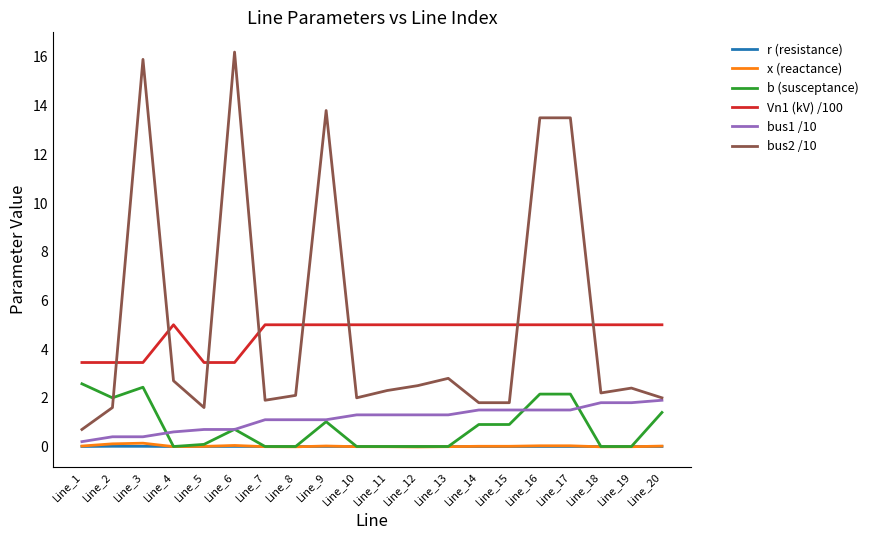

The x (reactance) series shows -0.0 at Line_12. True or false?

True